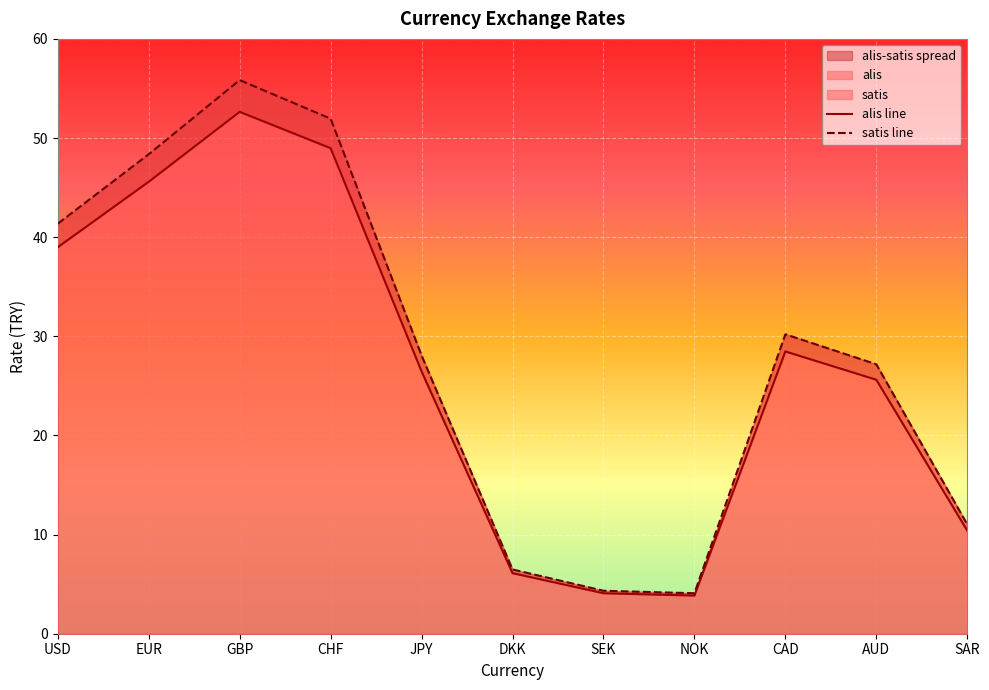

At which category is the sum across all series the highest?

GBP